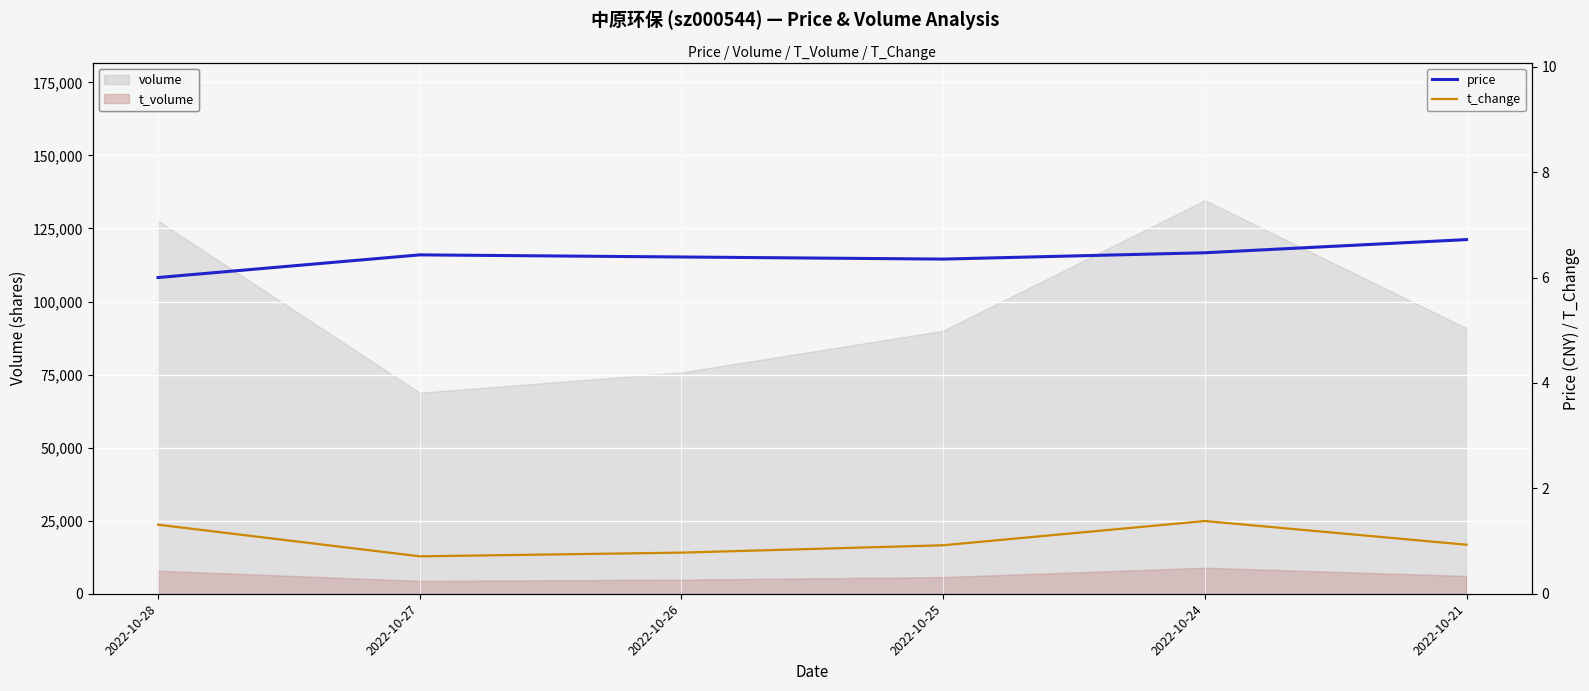

True or false: t_change and price intersect in this chart.

False